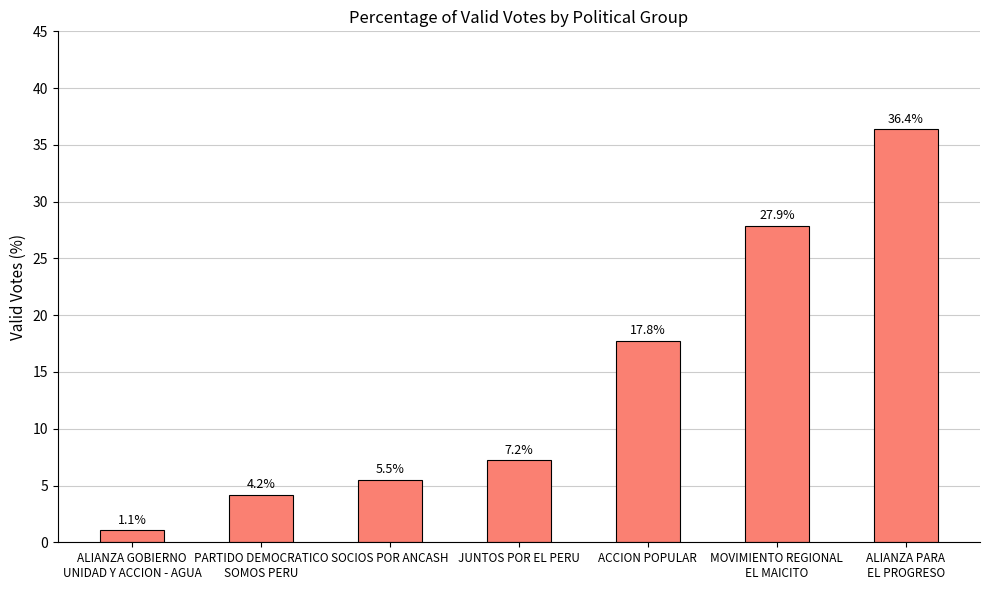

What is the difference between the maximum and second lowest values?

32.2